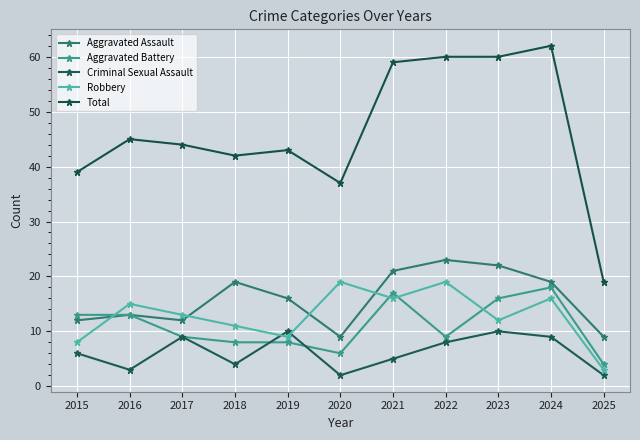

How many values in the Aggravated Assault series are below 16?

5